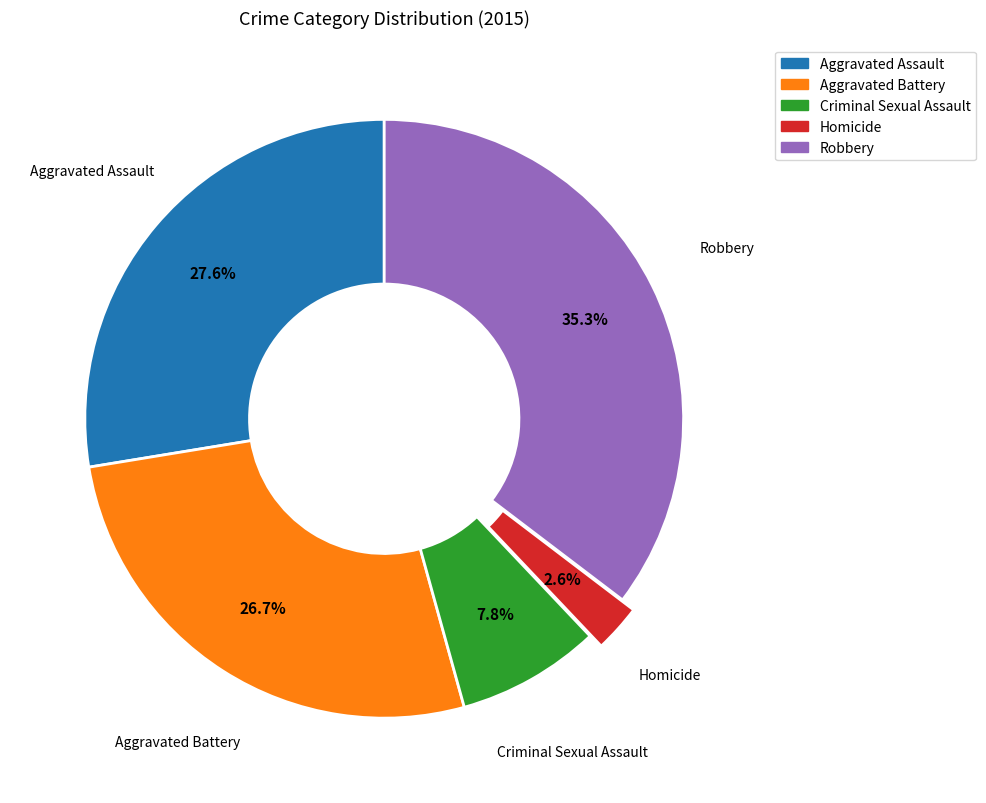

Count the number of slices in the pie.

5